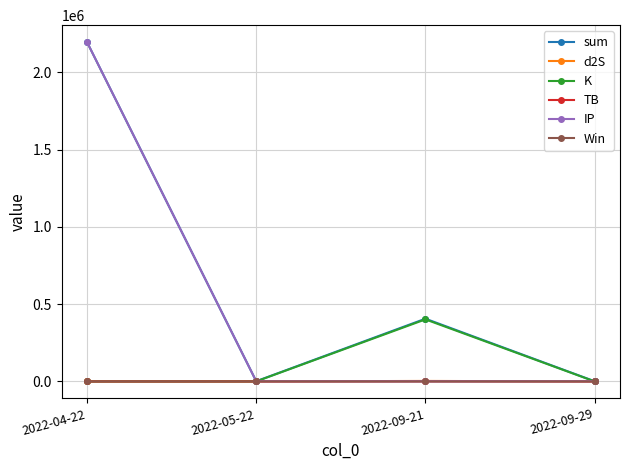

True or false: d2S has more than 0 points higher than both neighbors.

True